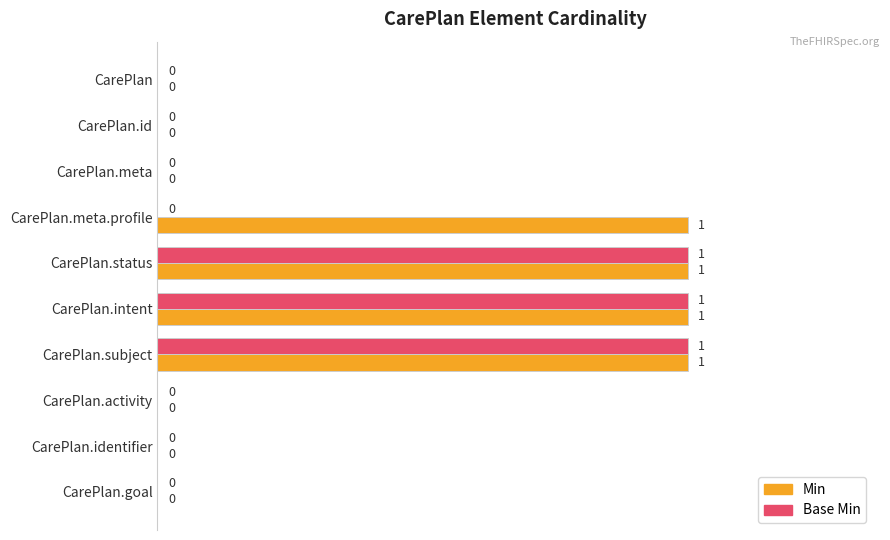

Which series has the largest total across all categories?

Min